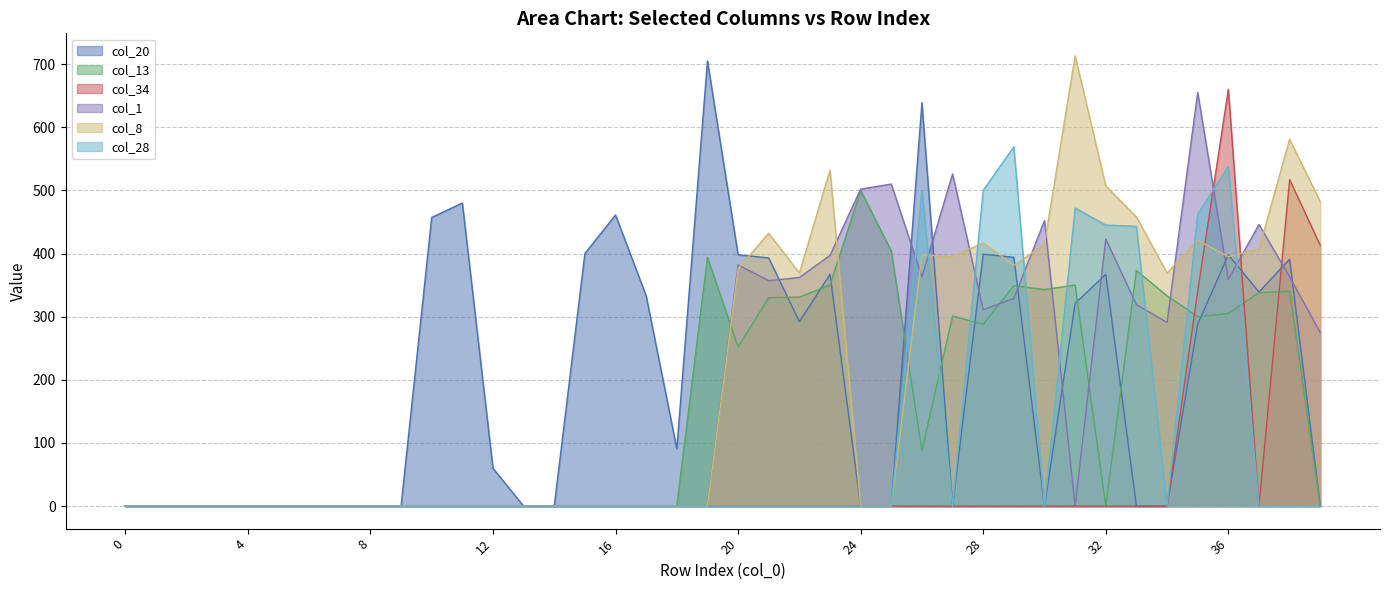

Count the number of categories in the chart.

40